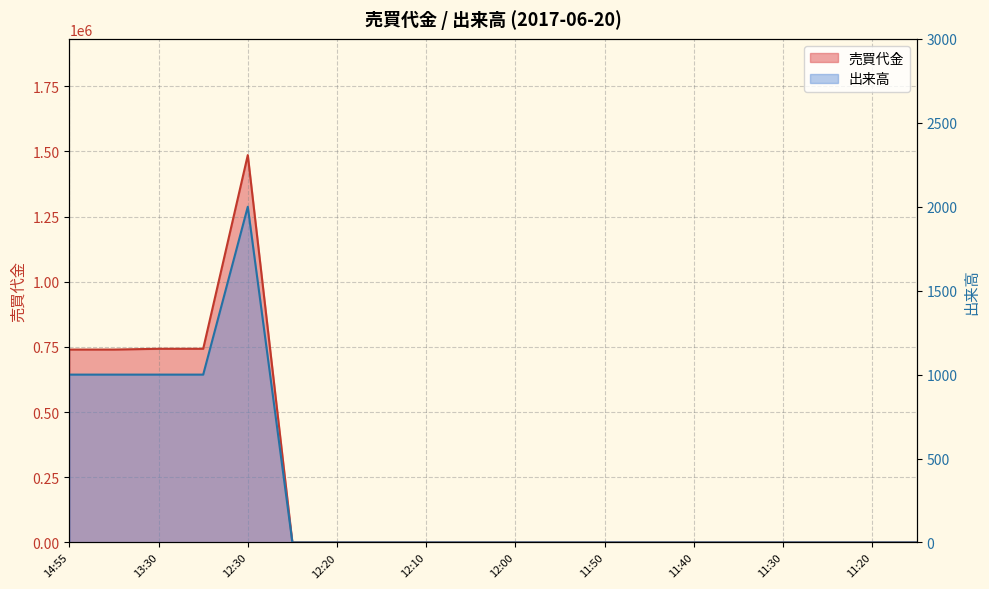

Where is the first local maximum for 売買代金?

12:30